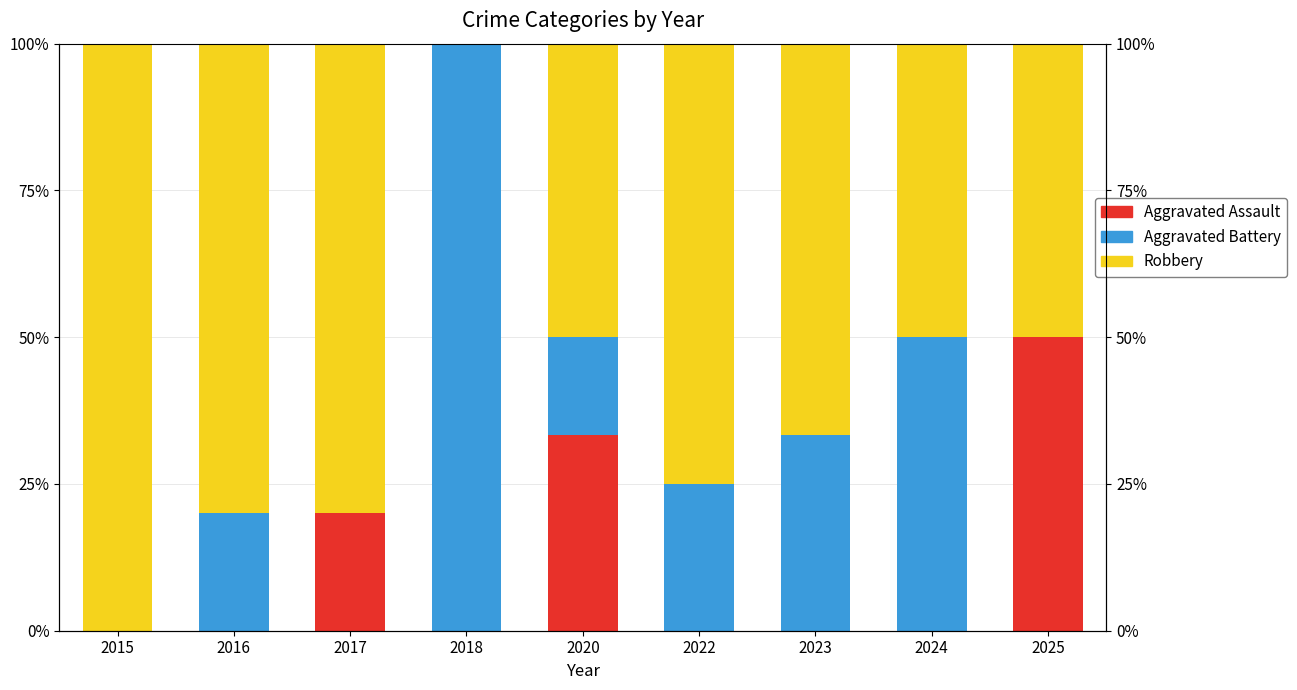

How many bars are there in each group?

3